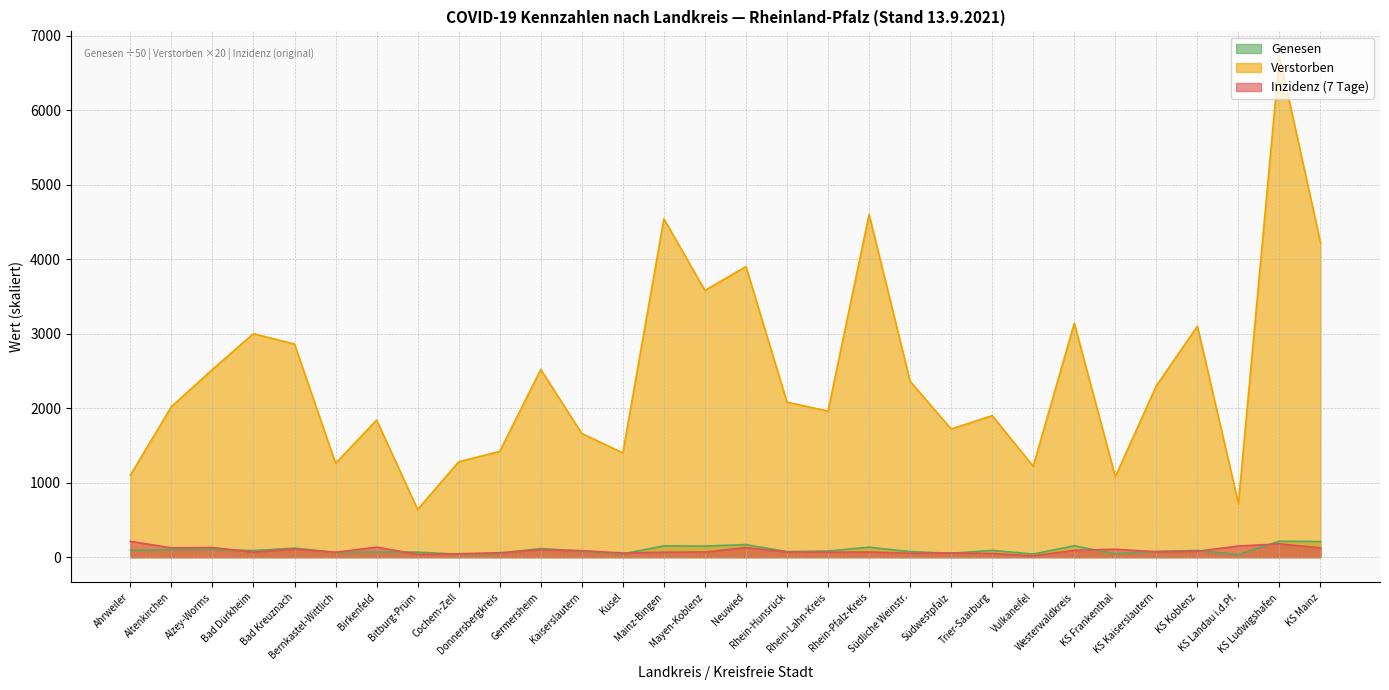

At which category is the sum across all series the highest?

KS Ludwigshafen